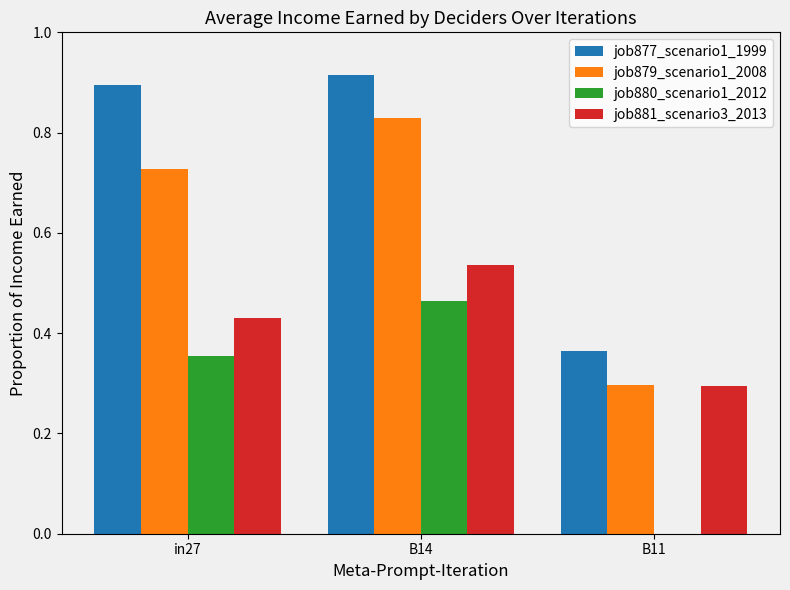

What is the total value across all series at in27?

2.4